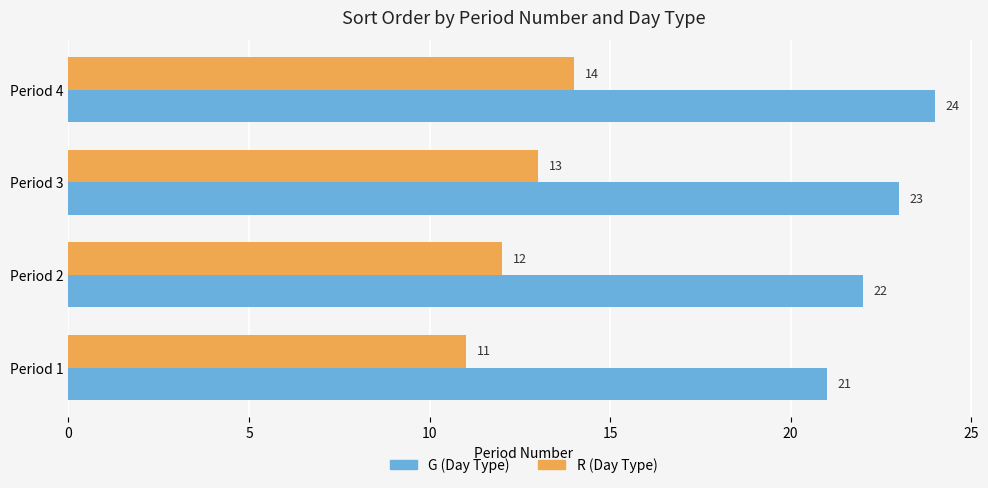

How many data points does each series have?

4